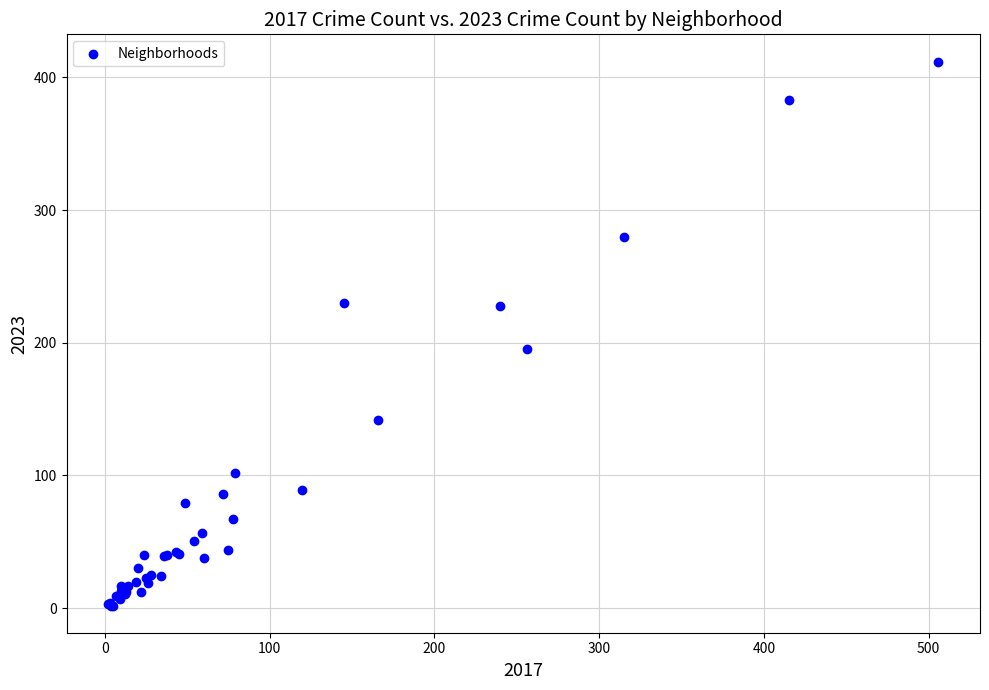

What Y value in the scatter plot is closest to 207?

195